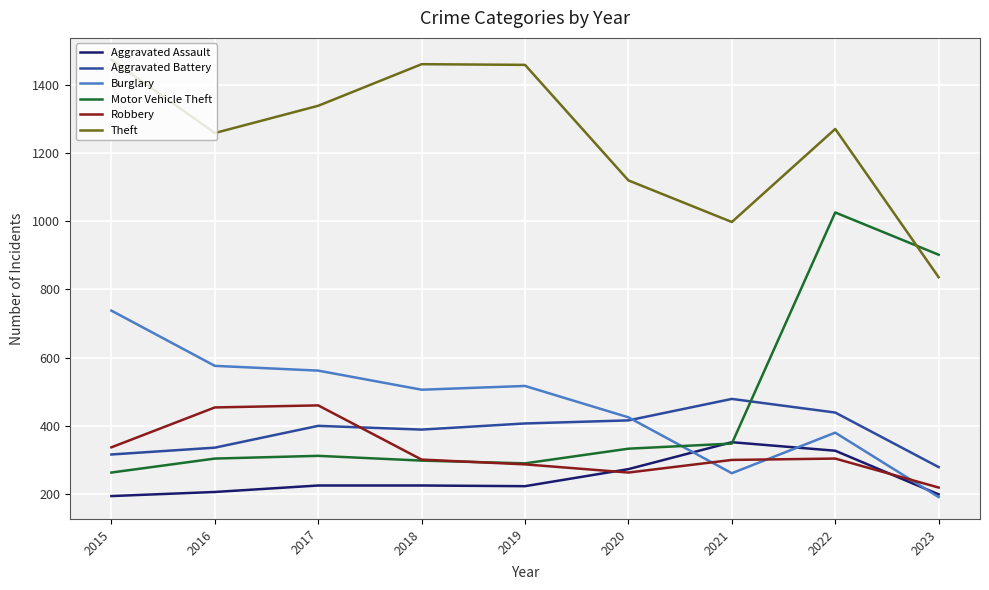

At which category does the chart reach its peak across all series?

2015